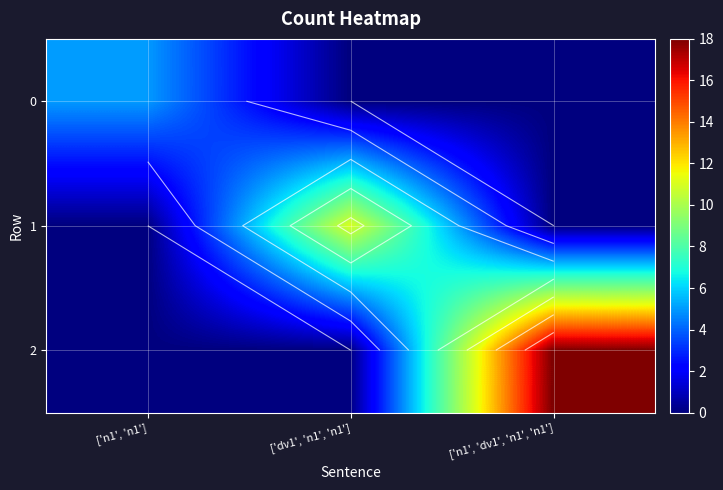

What is the difference between the maximum and minimum values in the 0 series?

5